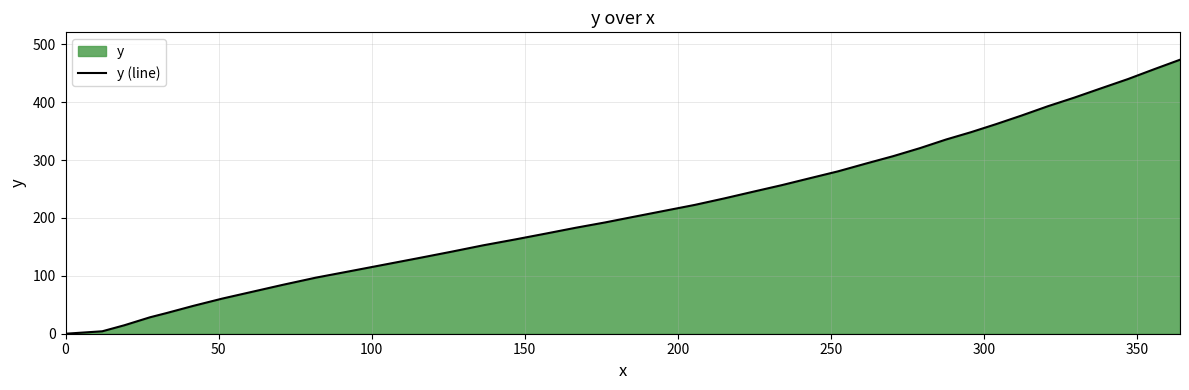

What is the difference between the maximum and minimum values?

473.4